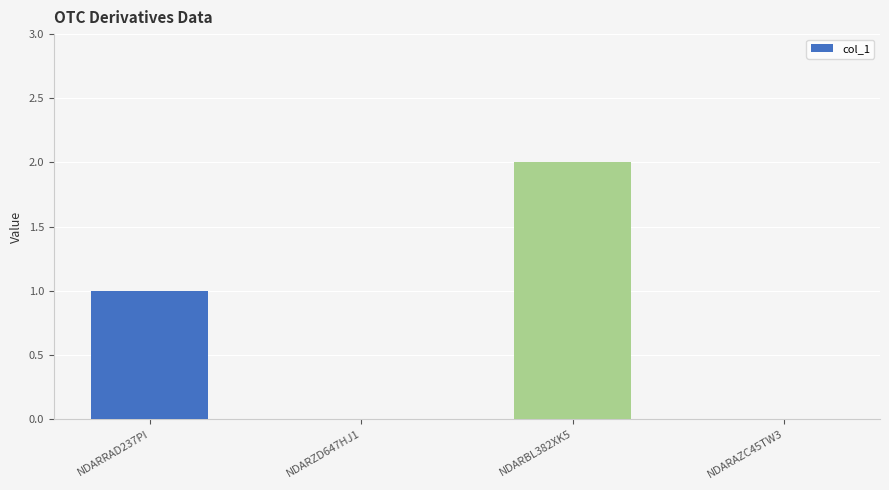

What is the sum of all values?

3